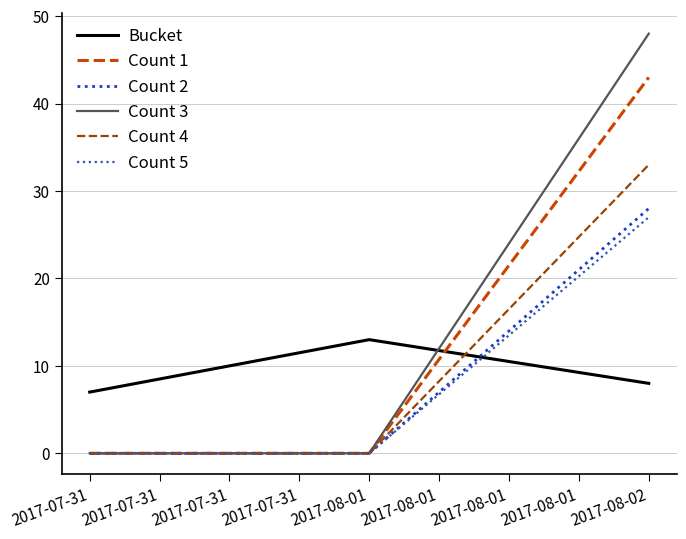

Count the Count 5 values in the range 0 to 27.

3